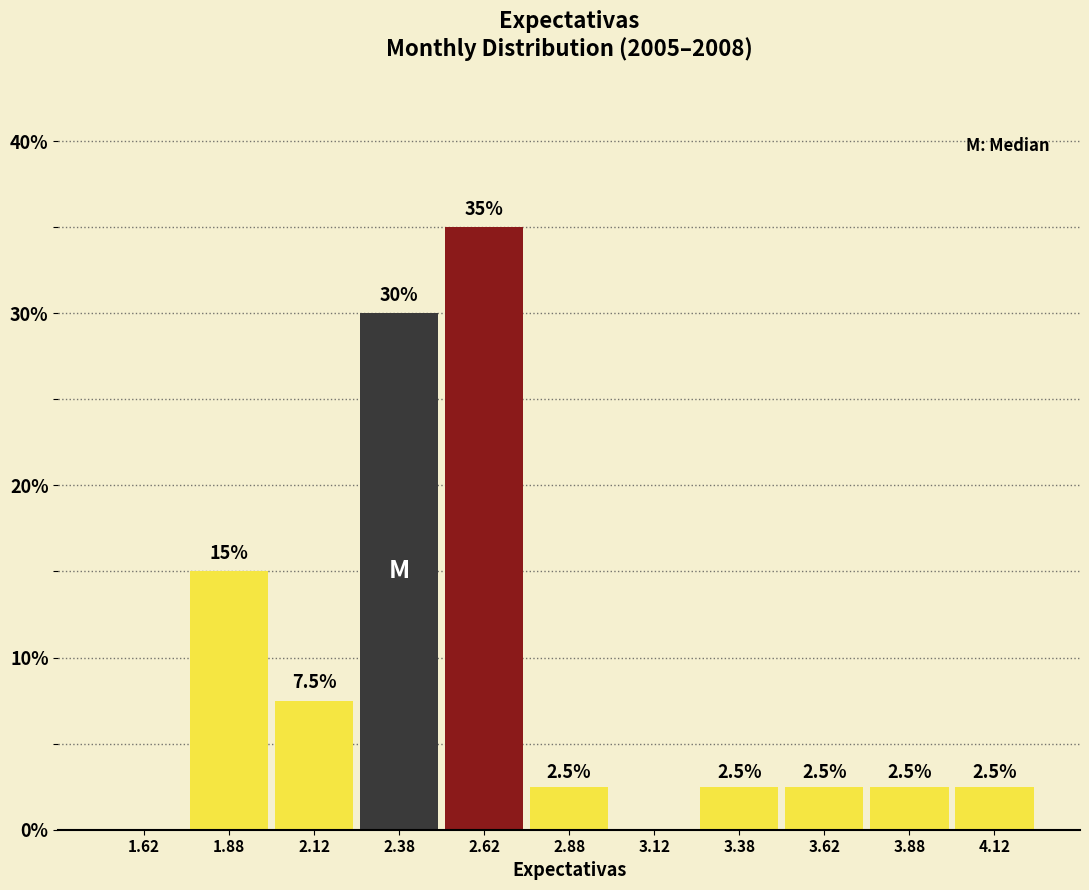

Which range on the x-axis has the tallest bar?

2.50 to 2.75